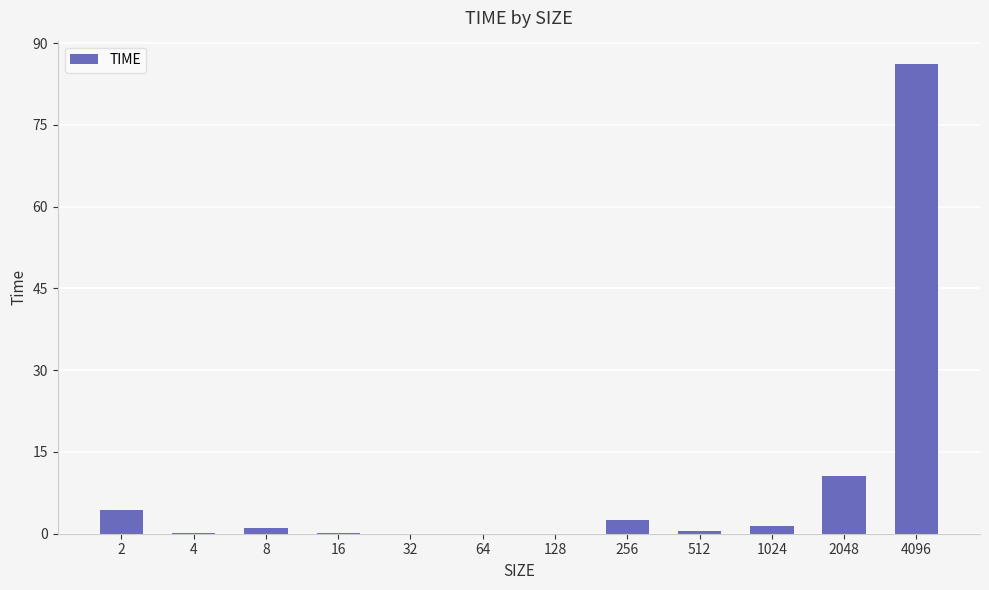

At which label does the data first exceed 1?

2